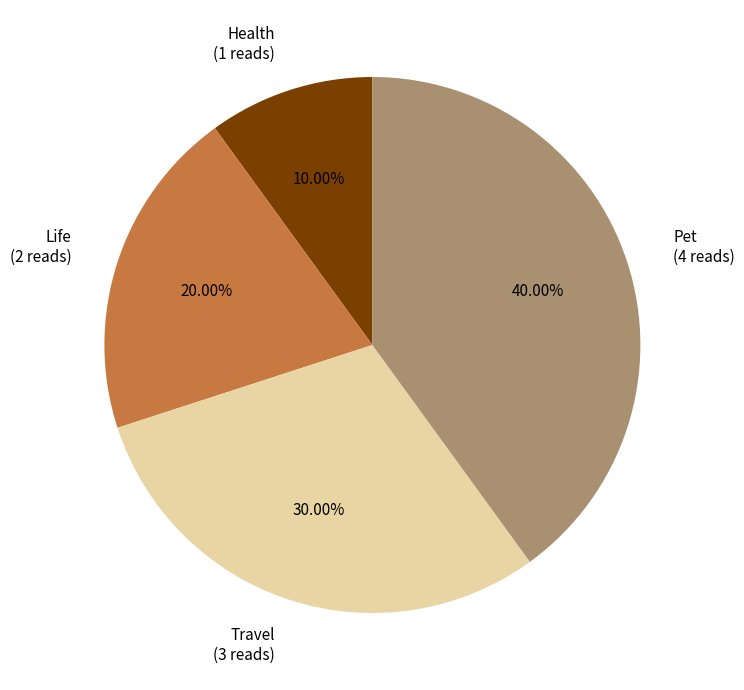

Count the number of slices in the pie.

4